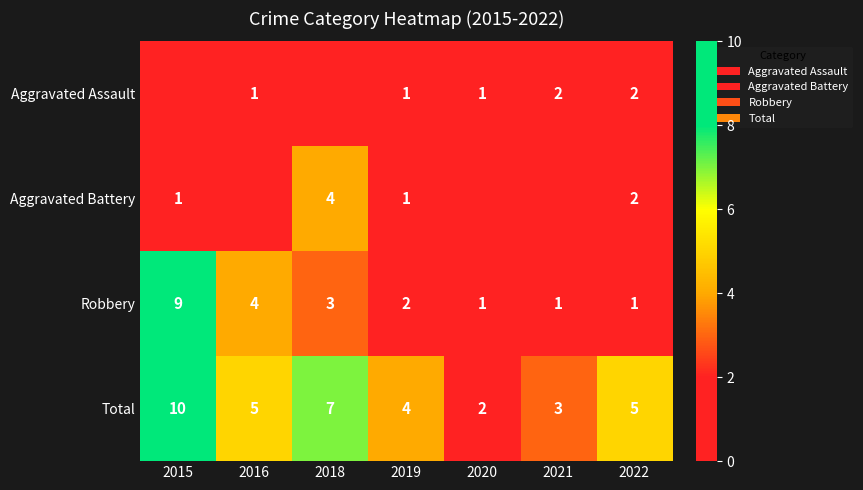

The Total series shows 2 at 2016. True or false?

False